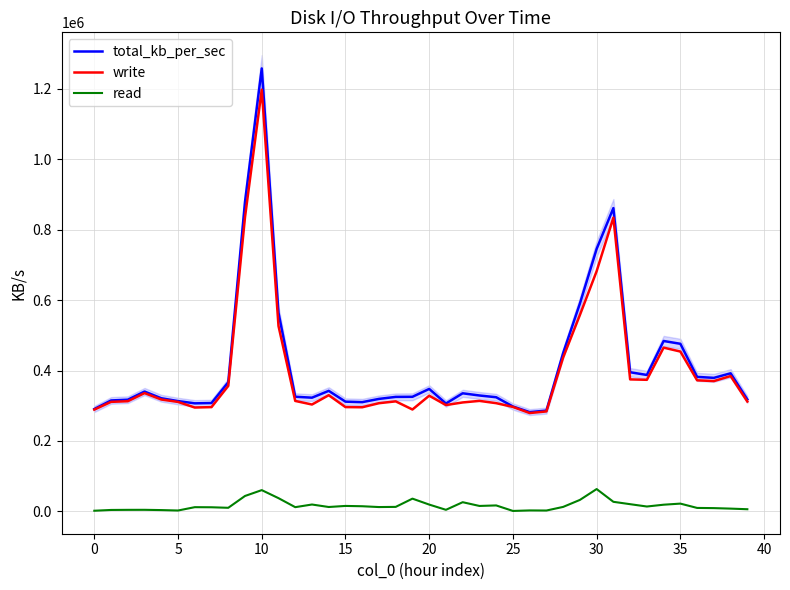

What is the maximum value shown in the chart?

1258052